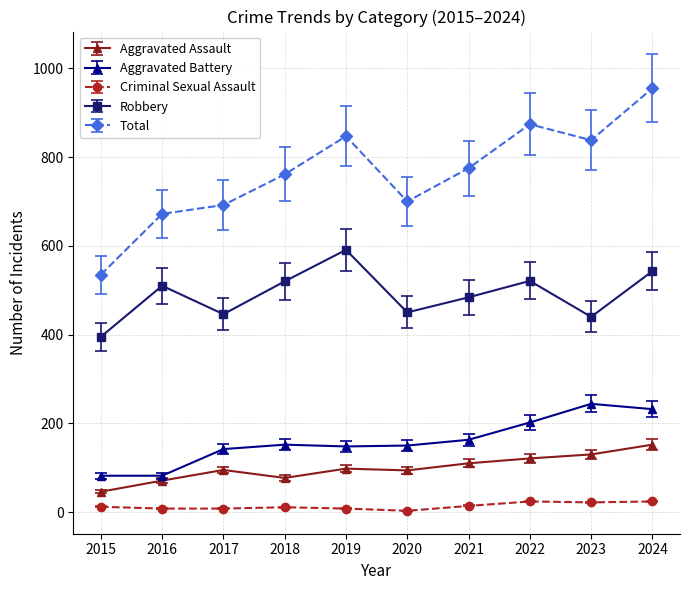

Does the chart have visible grid lines?

Yes